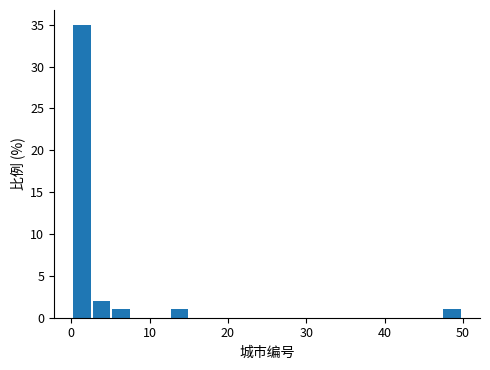

Read against the x-axis, roughly where is the centre of the tallest bar?

1